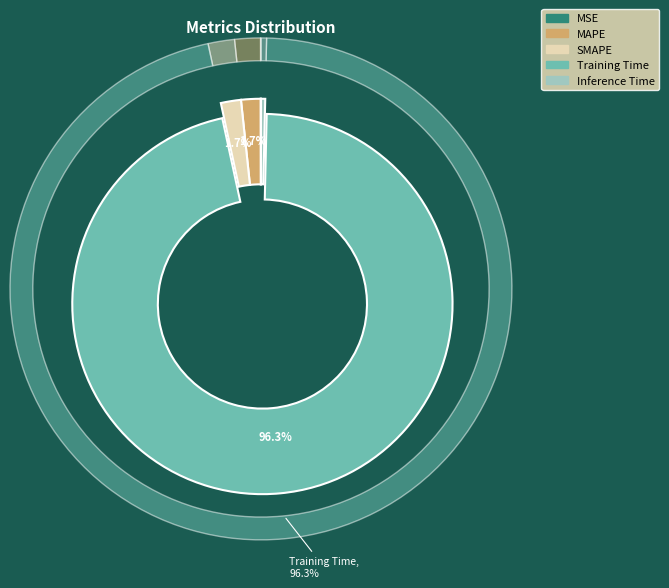

To the nearest percent, what is the difference between the Inference Time and Training Time slice percentages?

96%